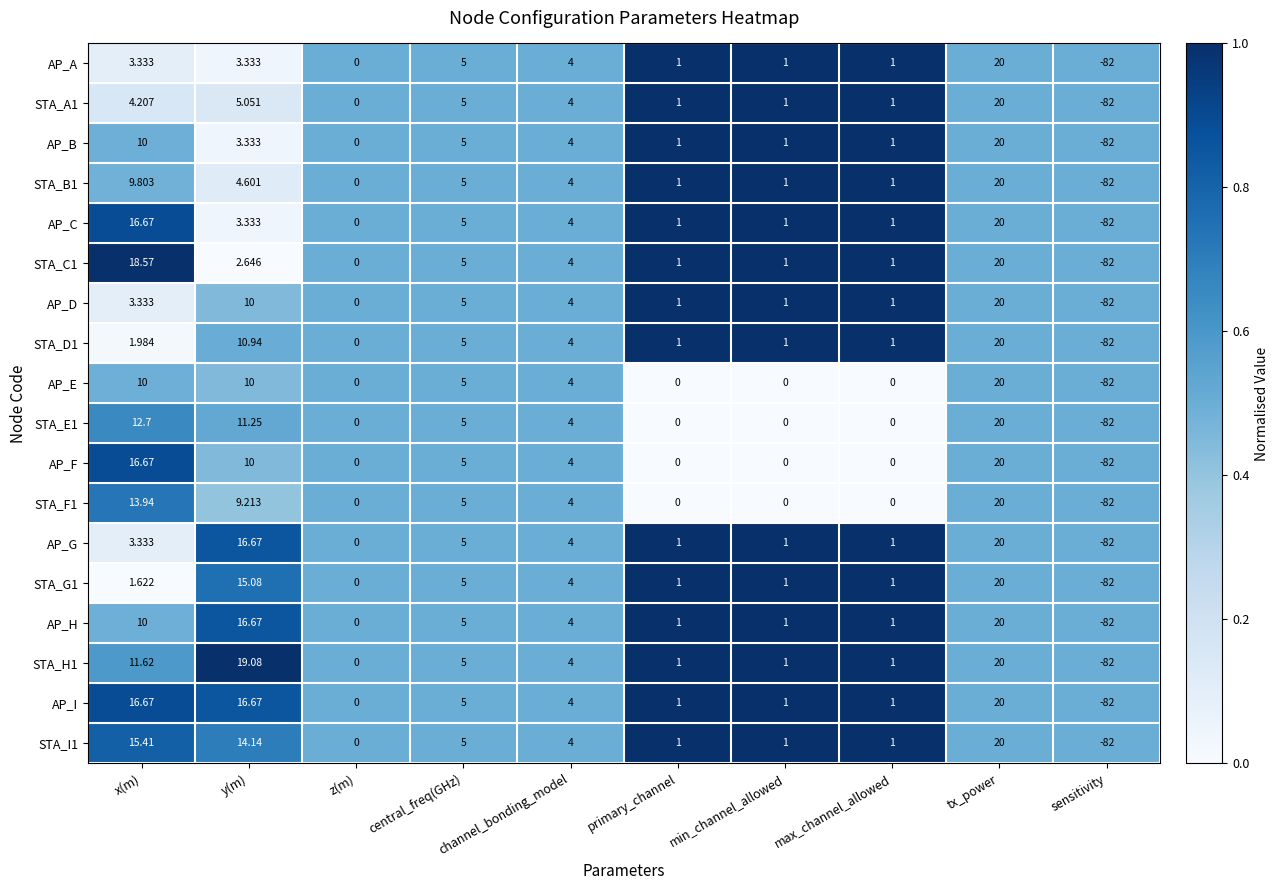

Where does the STA_H1 series first go above 4?

x(m)